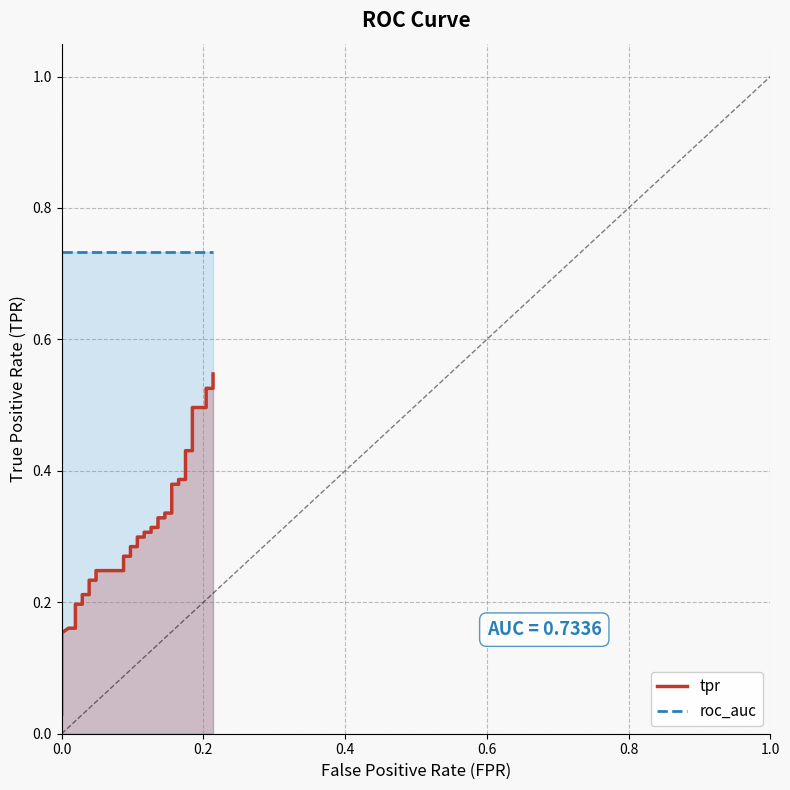

Rank the series by their maximum value, from lowest to highest.

tpr, roc_auc